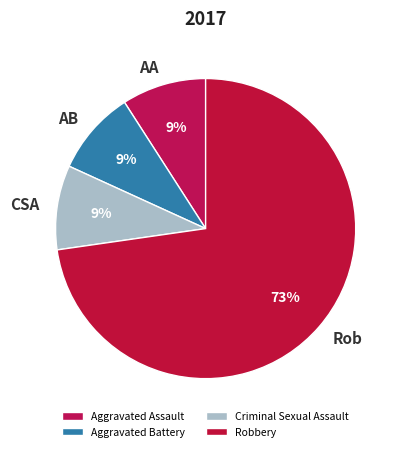

Count the number of slices in the pie.

4